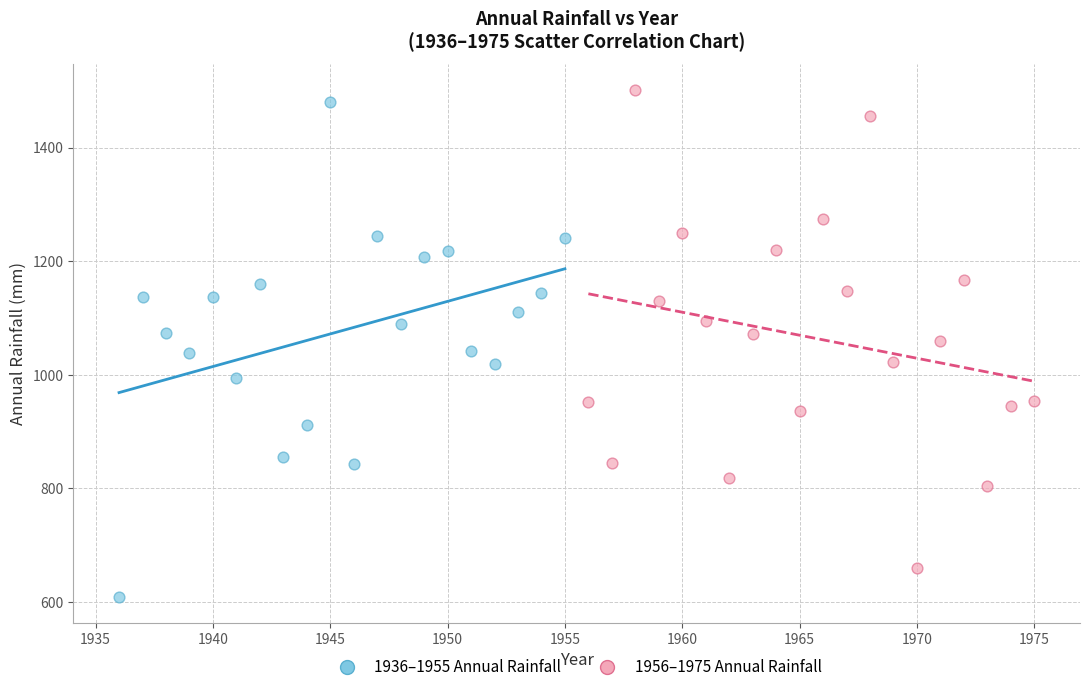

Which series reaches the minimum Y coordinate?

1936–1955 Annual Rainfall